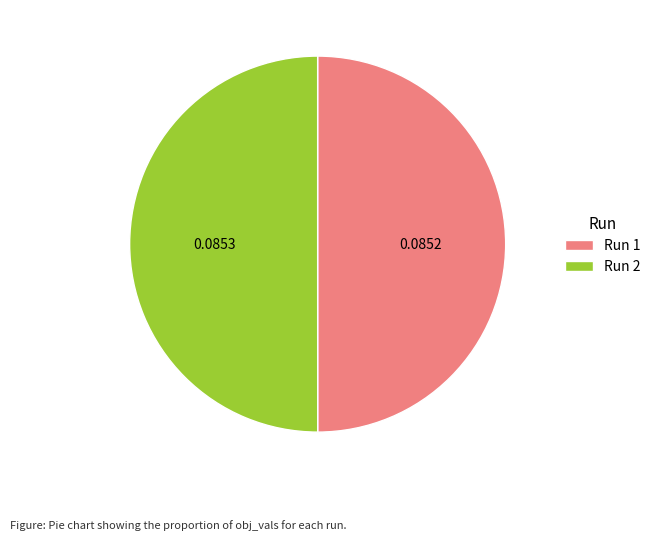

Is the sum of Run 2 and Run 1 greater than half?

Yes